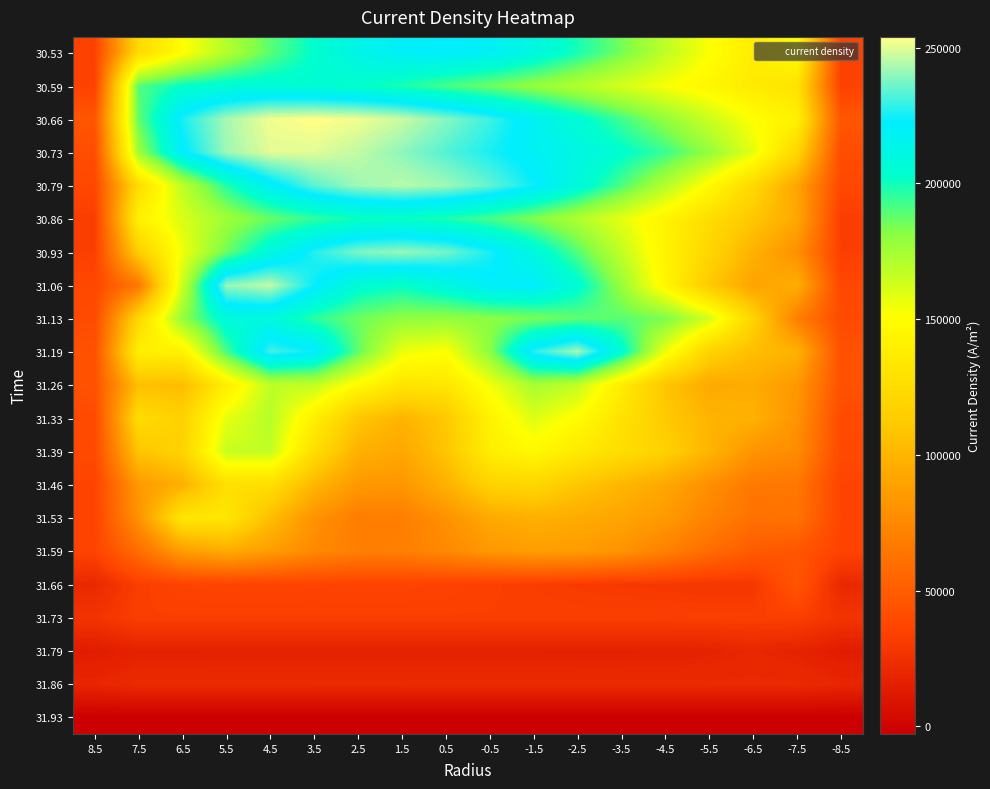

What is the maximum value shown in the chart?

254000